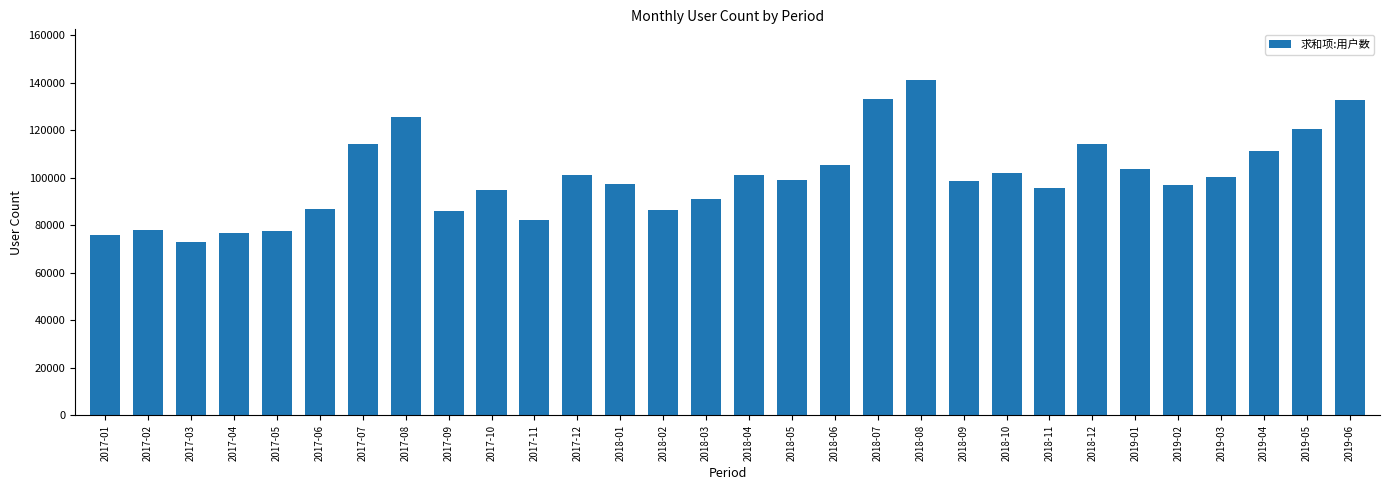

Approximately how many times larger is the value at 2019-03 compared to 2018-07?

0.8